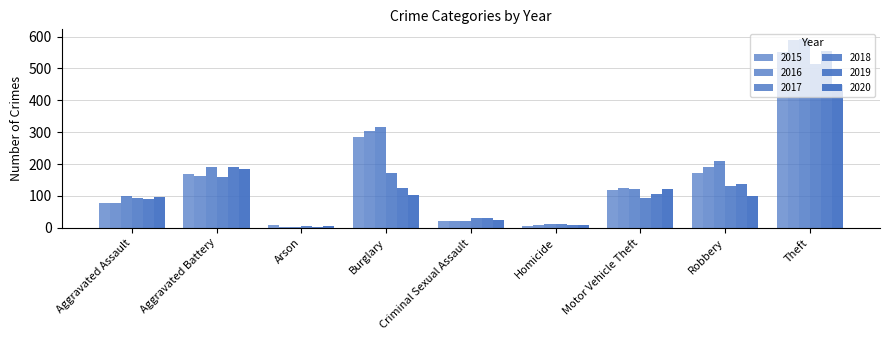

What is the label of the 6th bar from the right?

Burglary